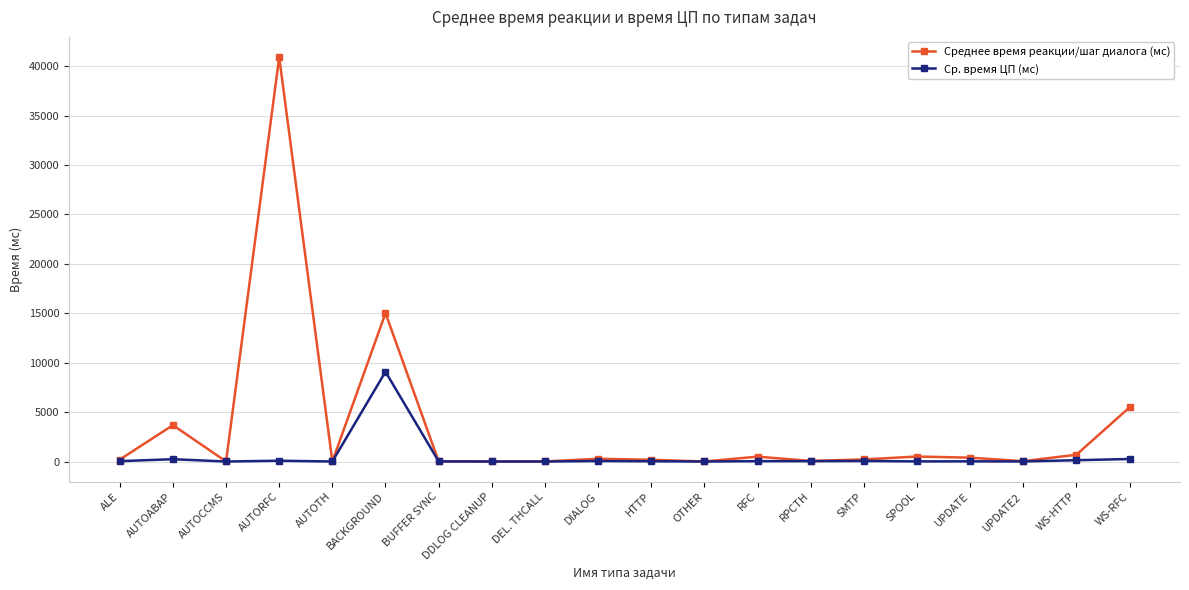

How many lines are shown in the chart?

2